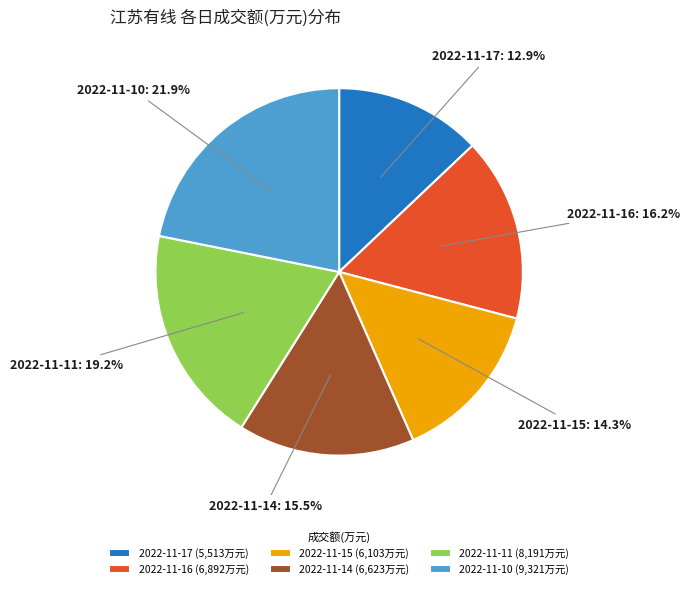

Count the number of slices in the pie.

6